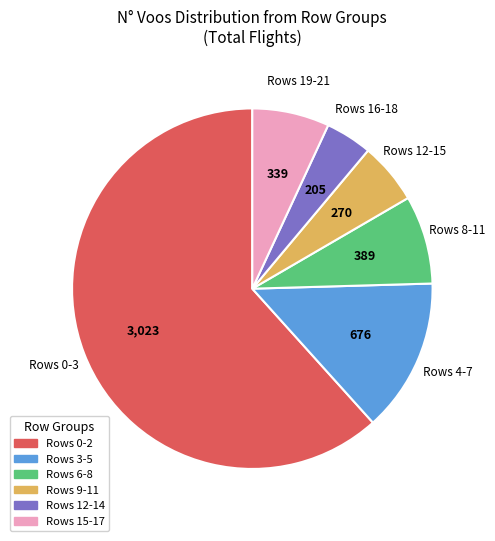

Between Rows 9-11 and Rows 15-17, which is larger?

Rows 15-17